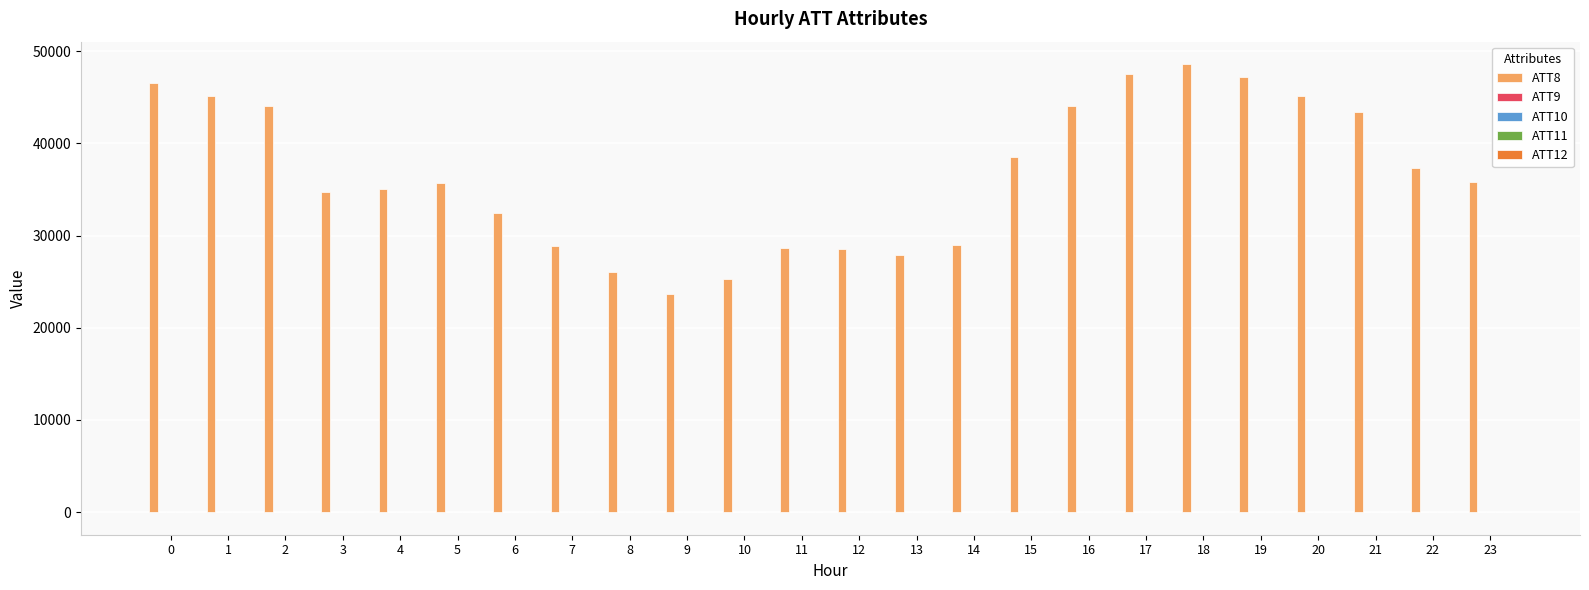

How many data points does each series have?

24